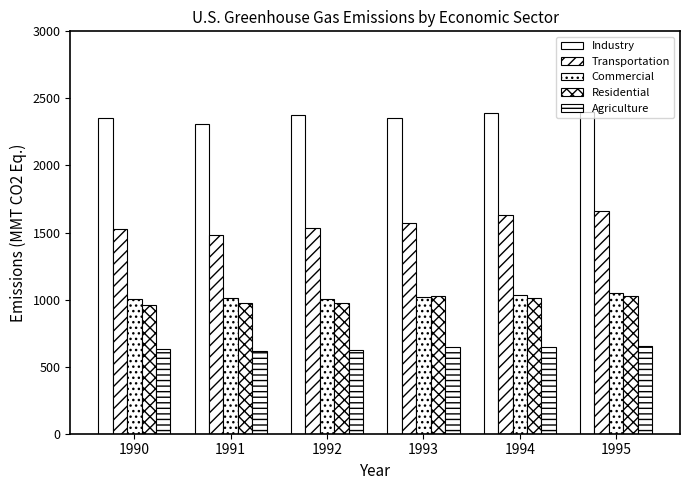

The value of Commercial at 1994 is 1035.6. True or false?

True